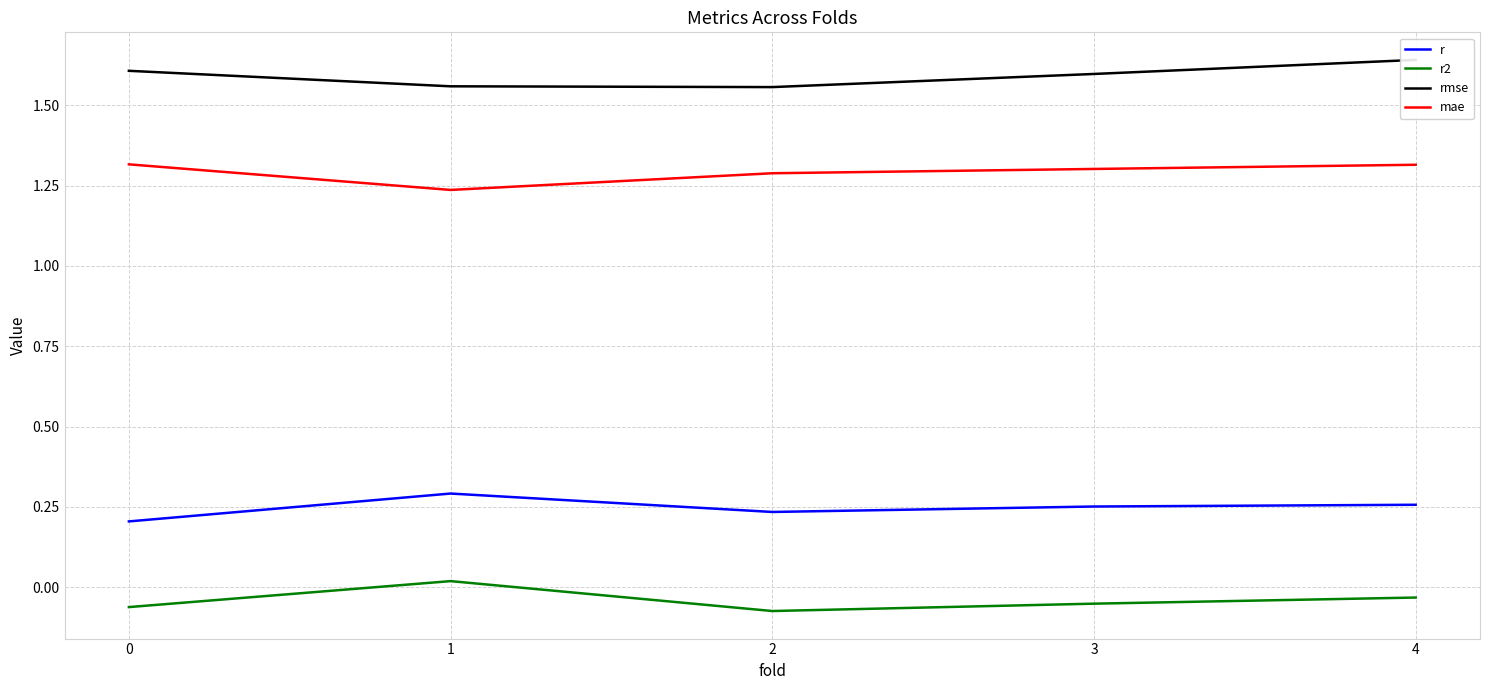

Reading left to right, list all the values displayed in this chart.

r: 0=0.2	1=0.3	2=0.2	3=0.3	4=0.3
r2: 0=-0.1	1=0.0	2=-0.1	3=-0.1	4=-0.0
rmse: 0=1.6	1=1.6	2=1.6	3=1.6	4=1.6
mae: 0=1.3	1=1.2	2=1.3	3=1.3	4=1.3